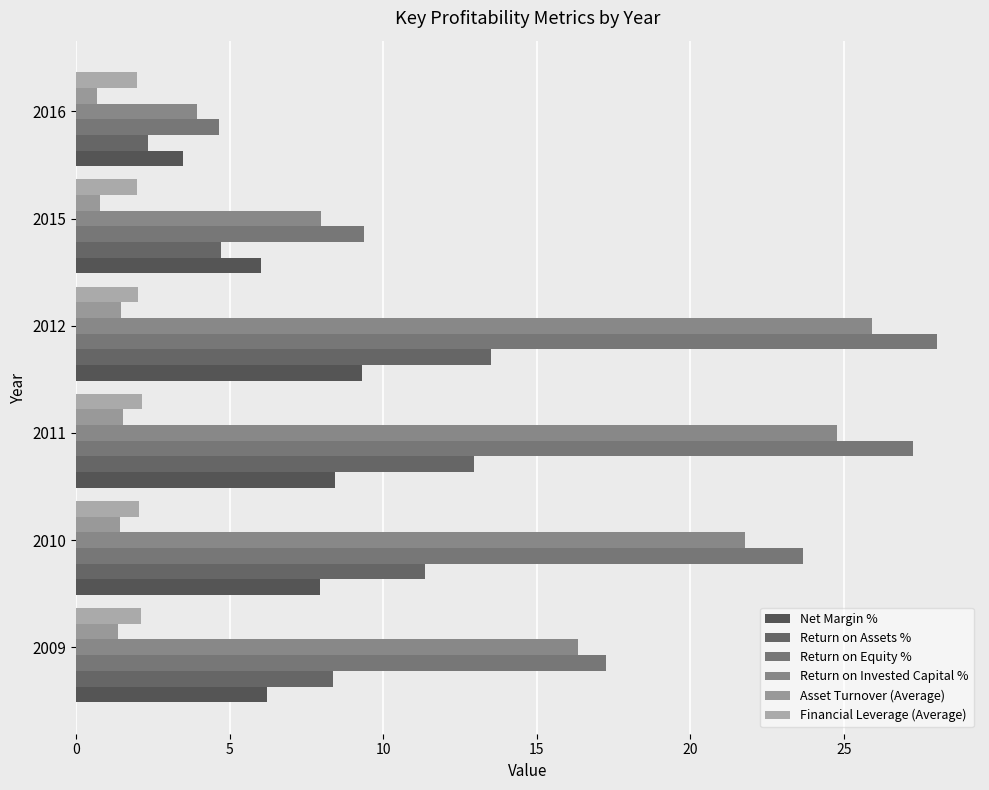

What is the difference between the maximum and minimum values in the Return on Equity % series?

23.4